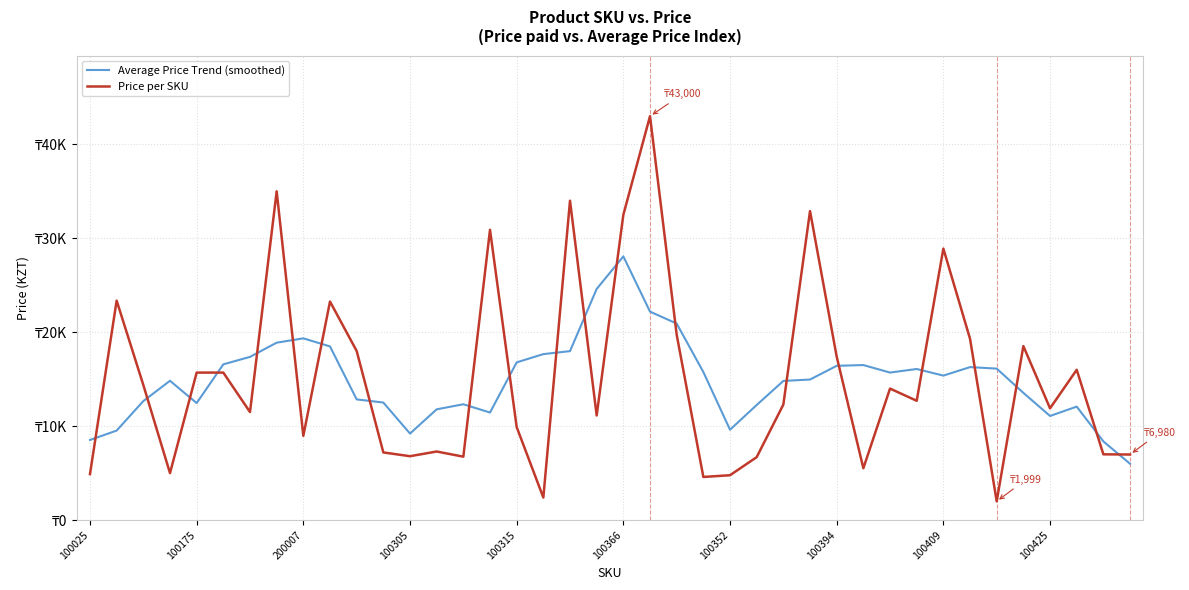

Does the chart display data point markers on the line(s)?

No